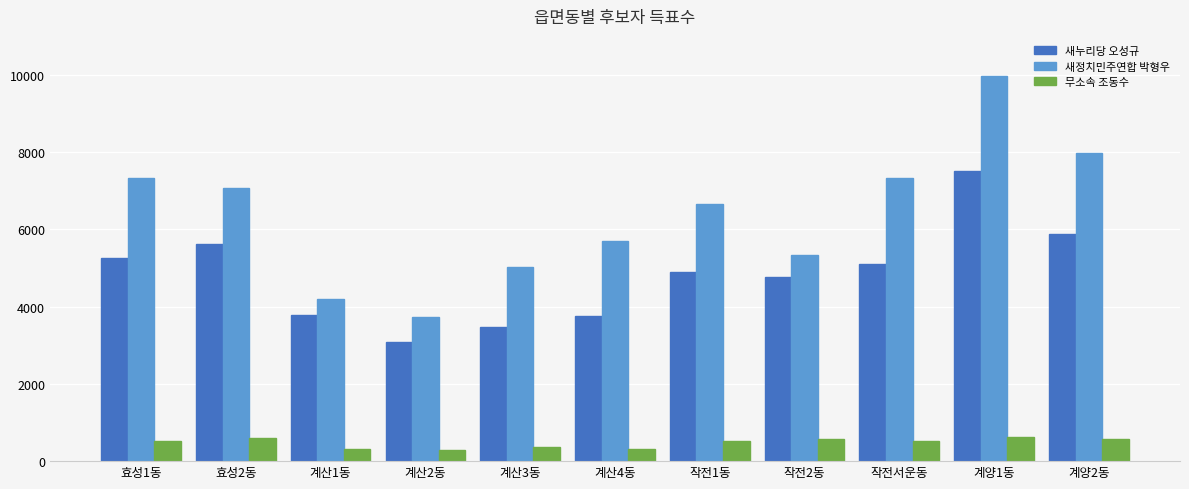

Rank the series by their average value, from highest to lowest.

새정치민주연합 박형우, 새누리당 오성규, 무소속 조동수